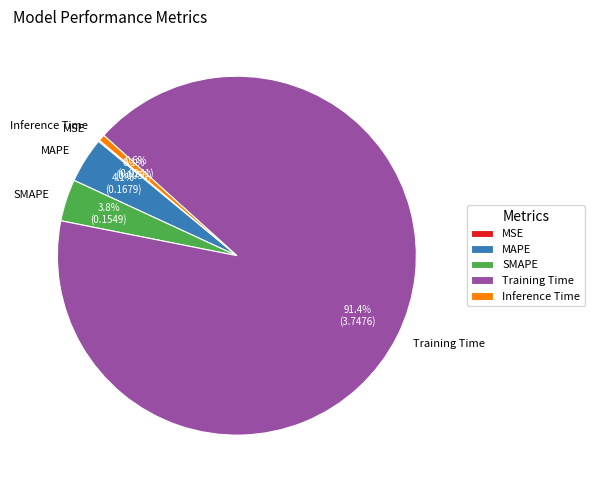

Which category has the biggest portion of the pie?

Training Time